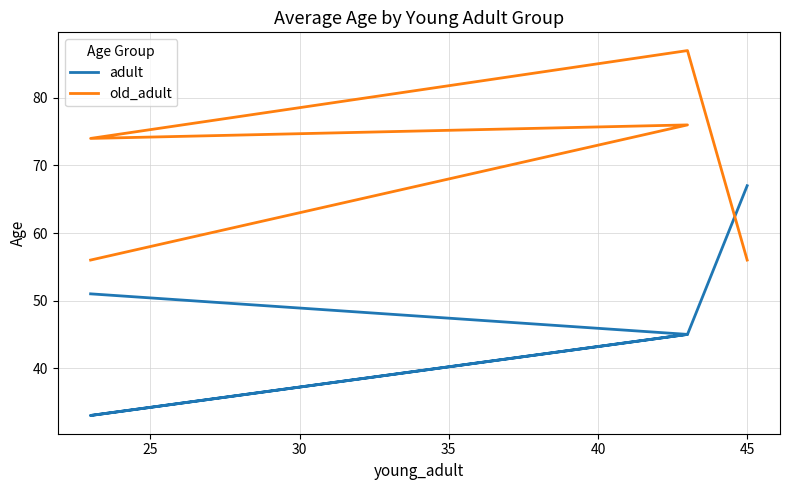

Does the chart display data point markers on the line(s)?

No